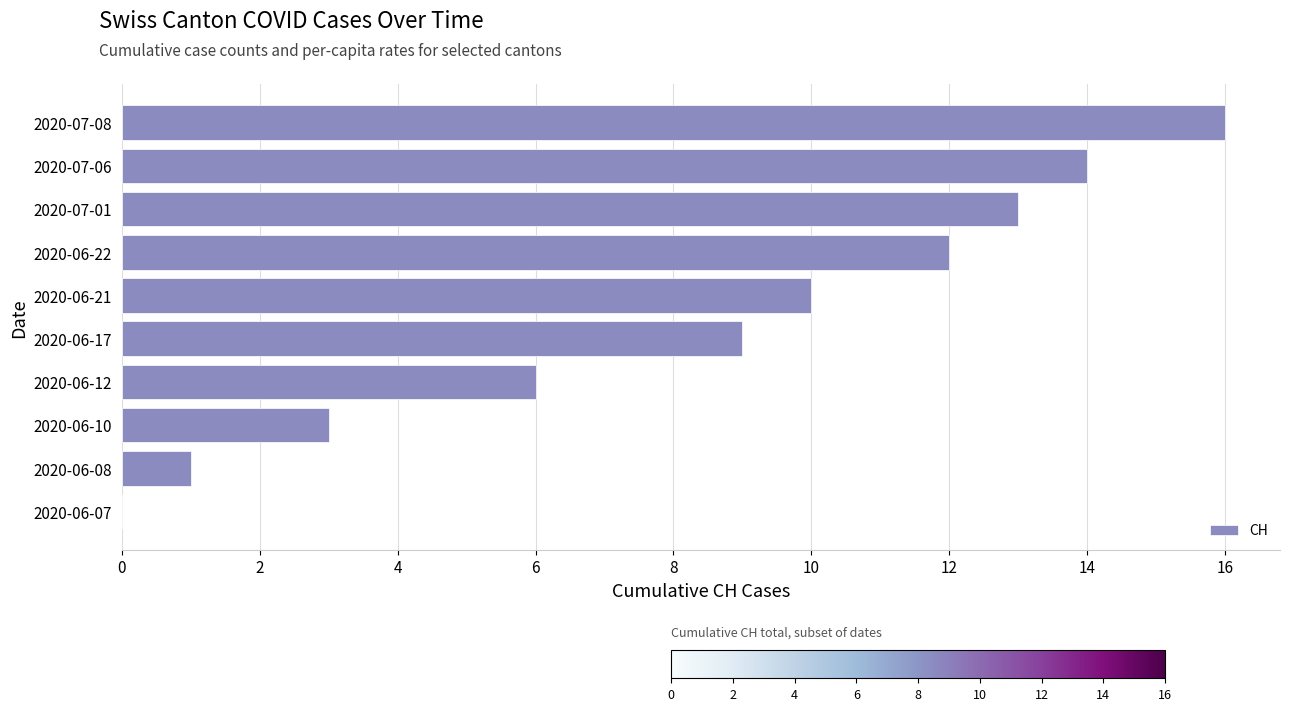

What is the ratio of the value at 2020-06-17 to the value at 2020-06-08?

9.0